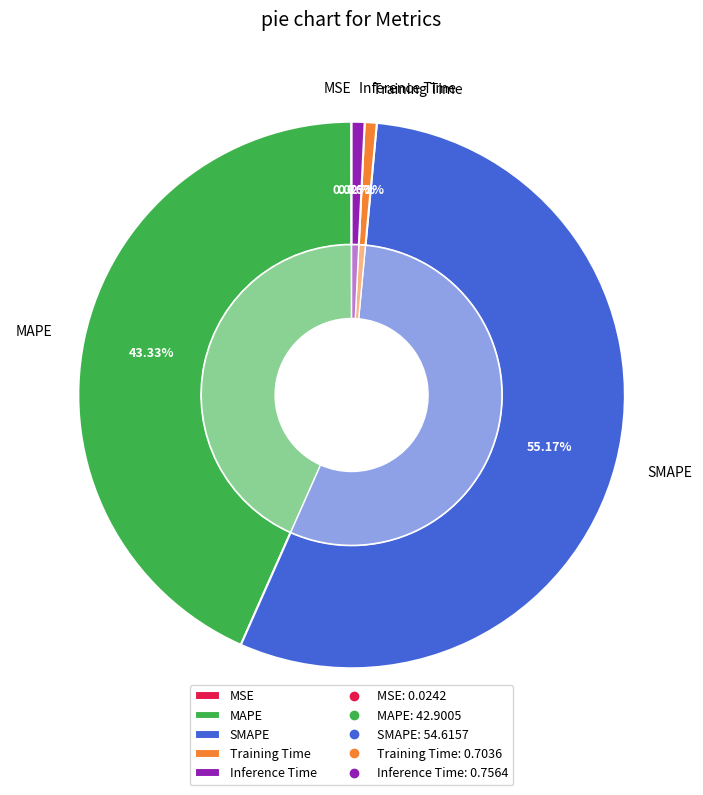

To the nearest percent, what is the difference between the MSE and MAPE slice percentages?

43%